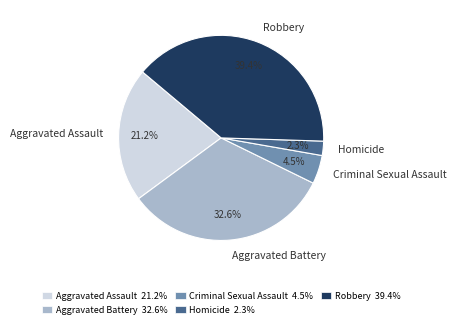

Which category has the biggest portion of the pie?

Robbery